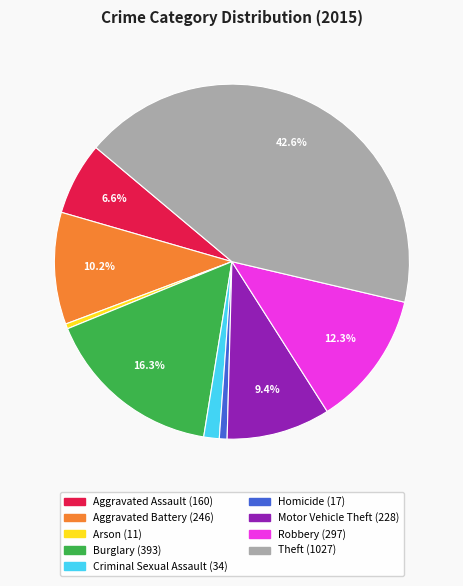

To the nearest percent, what is the average slice percentage?

11%